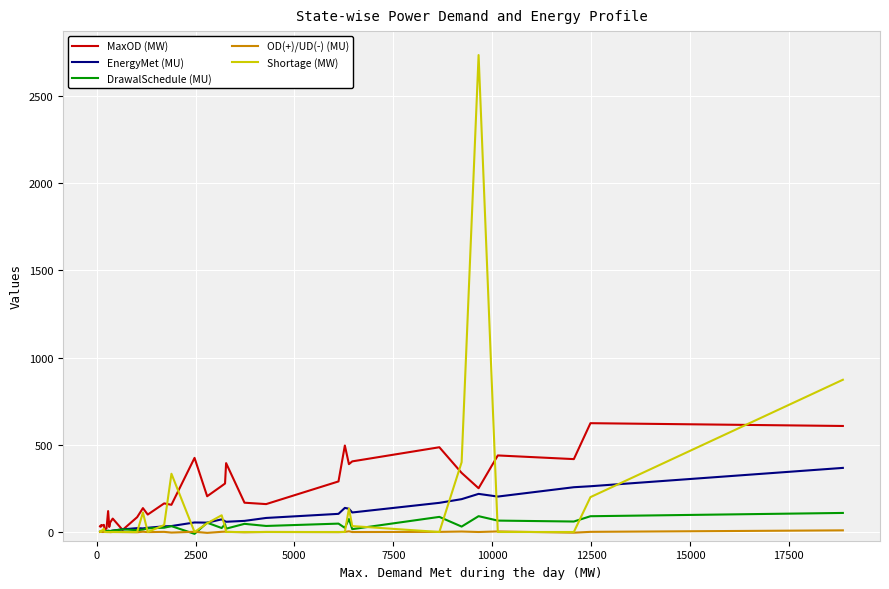

How many lines are shown in the chart?

5